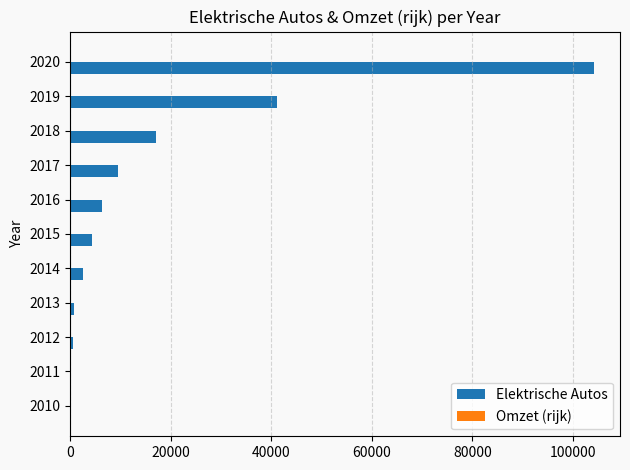

Which series has the largest total across all categories?

Elektrische Autos